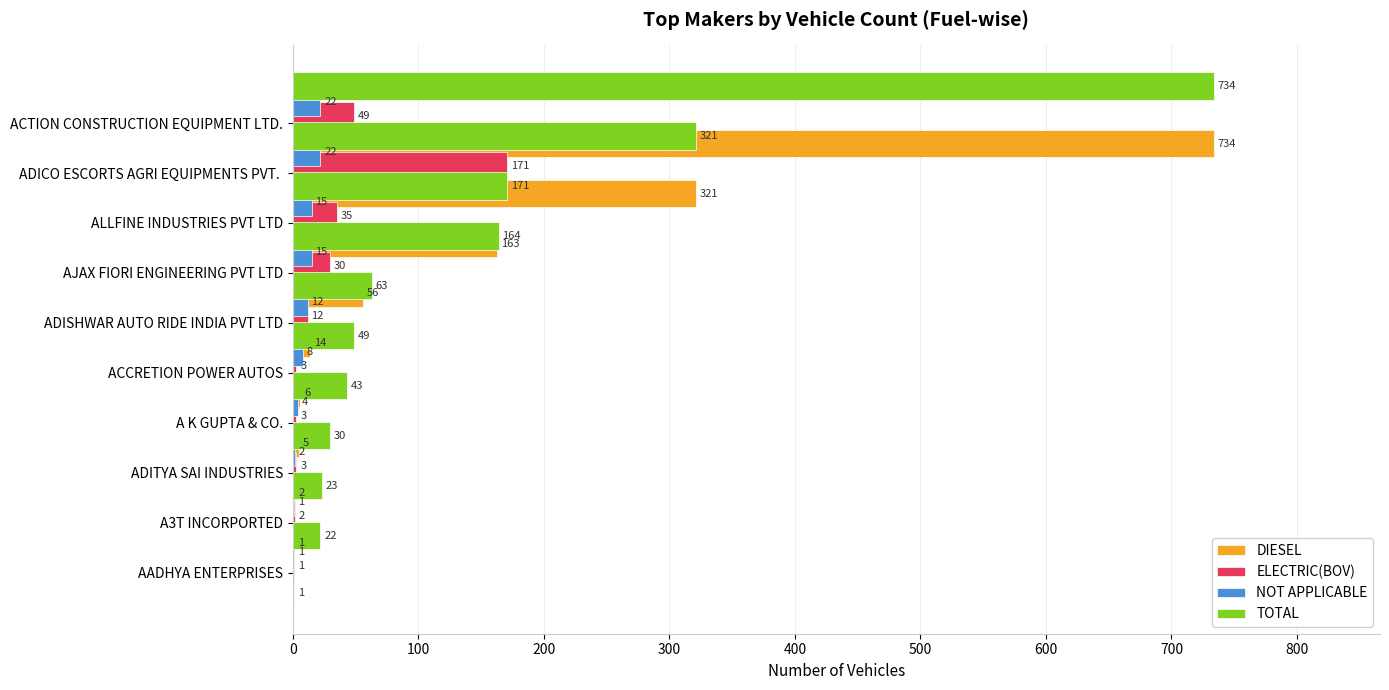

What is the difference between the second highest and minimum values in the ELECTRIC(BOV) series?

48